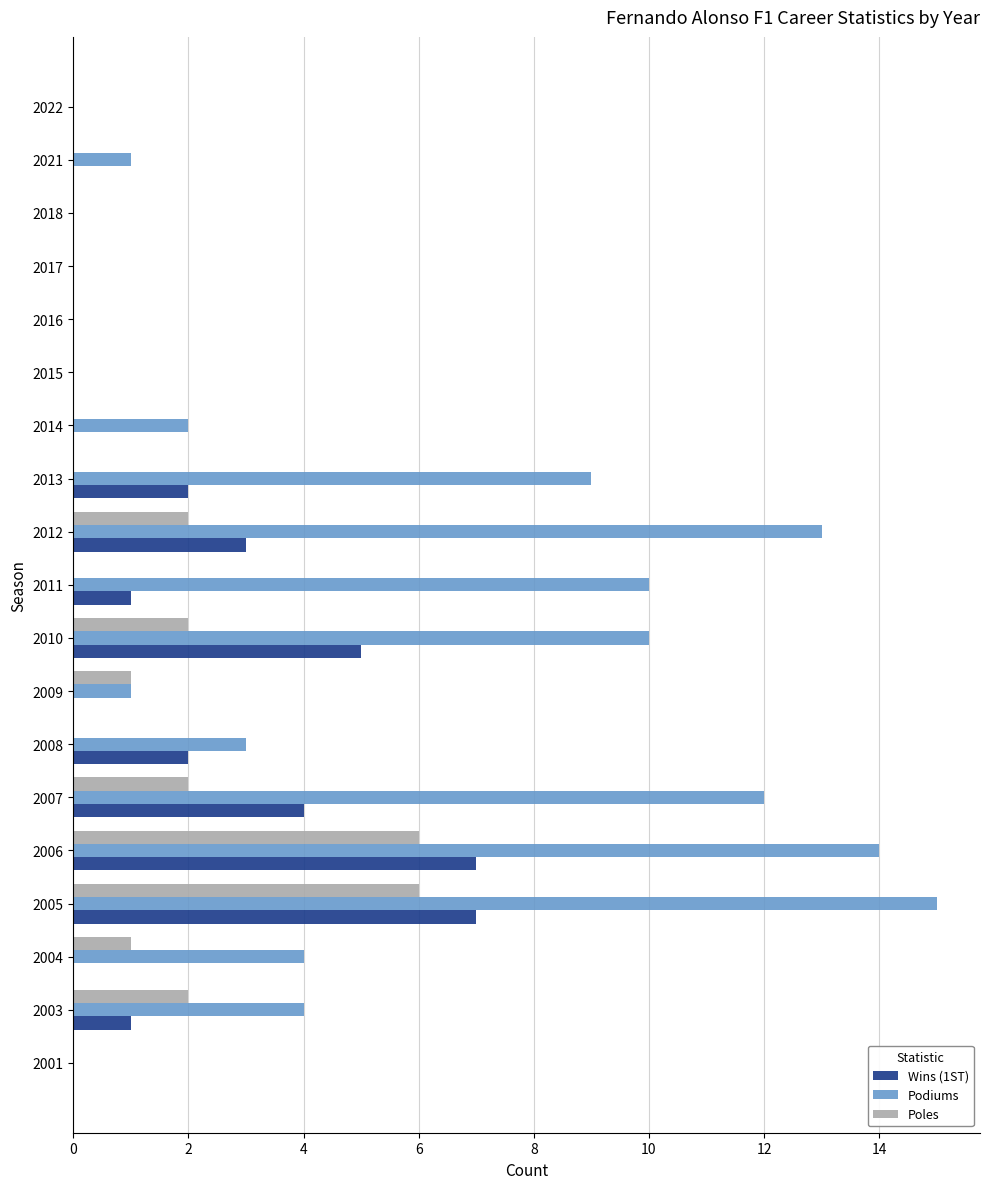

At which category does the chart reach its peak across all series?

2005